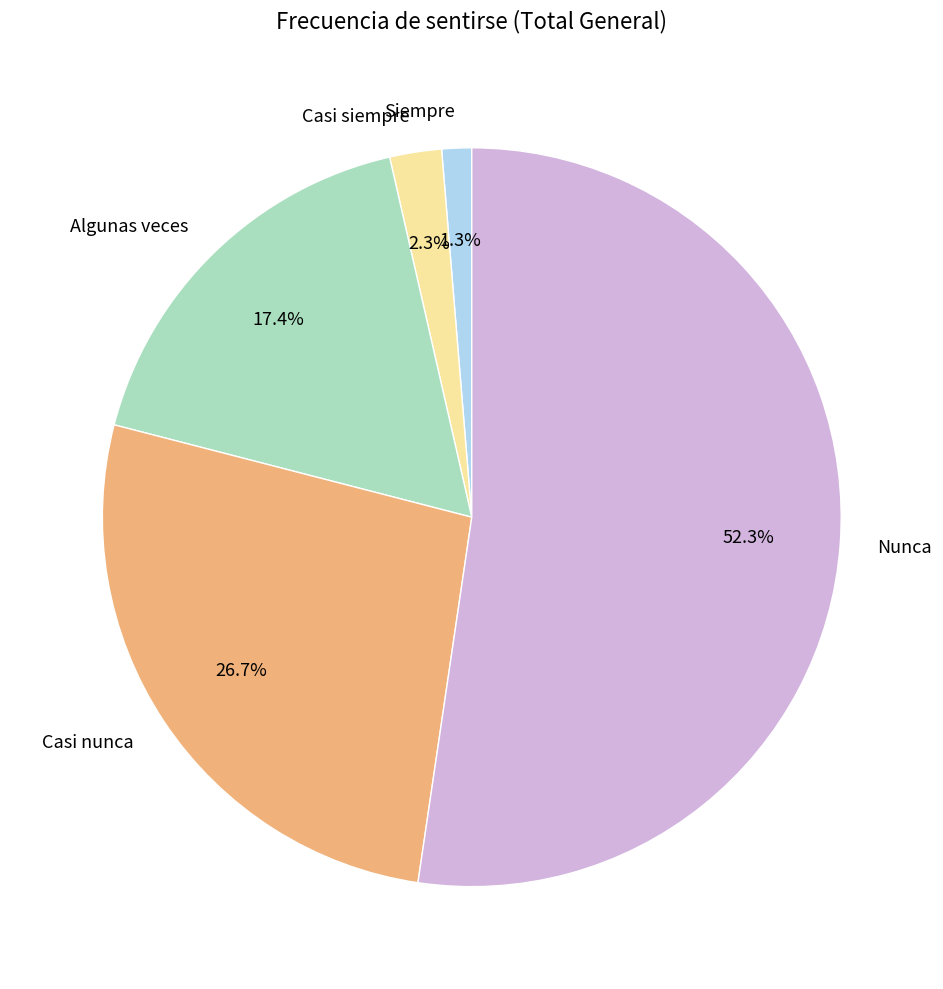

To the nearest percent, what percentage of the pie is Casi siempre?

2%